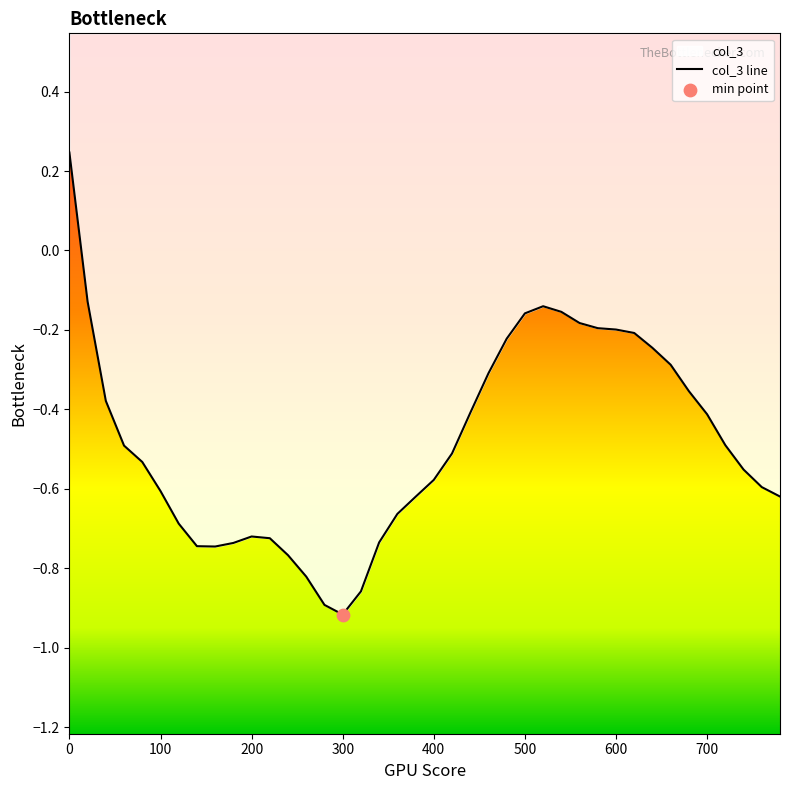

What is the change in value from 80 to 780?

-0.1